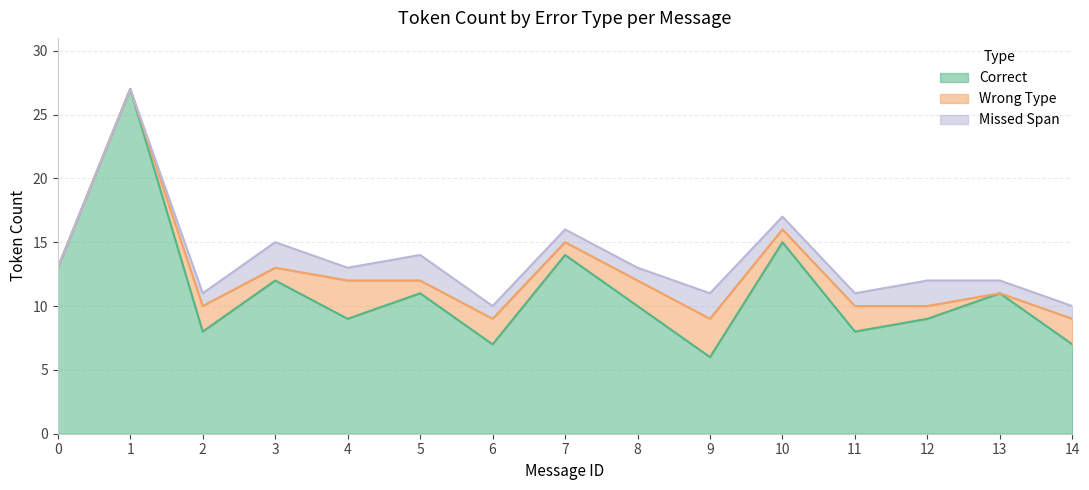

What is the minimum value for Correct?

6